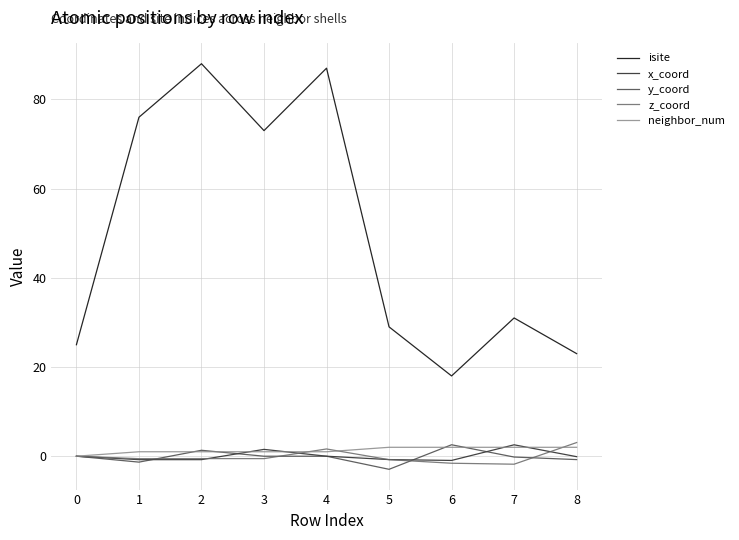

Which series has the largest total across all categories?

isite